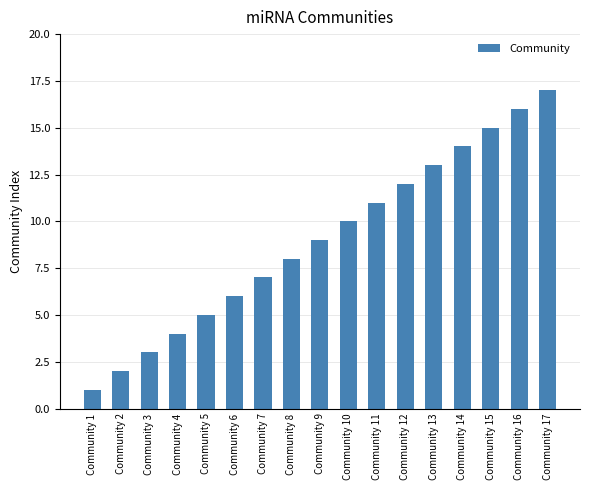

At which category does the chart reach its peak across all series?

Community 17